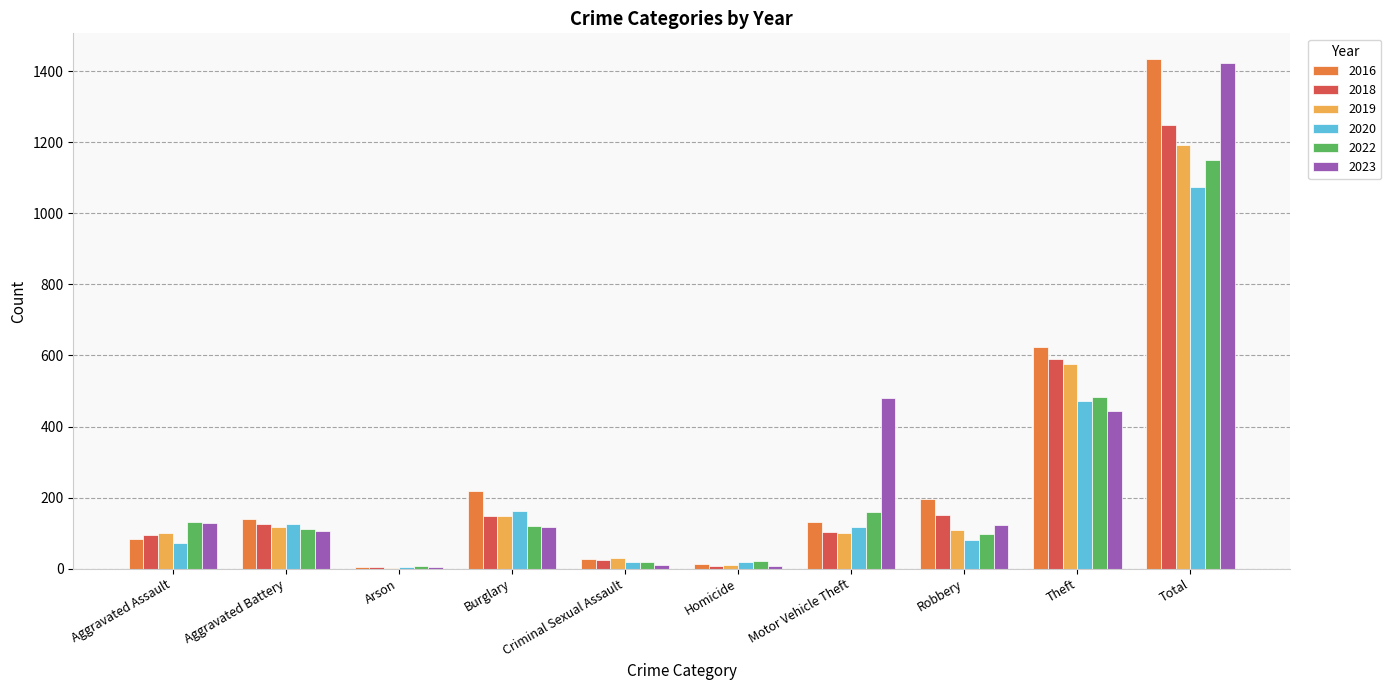

True or false: 2022 has a value of 1151 at Total.

True